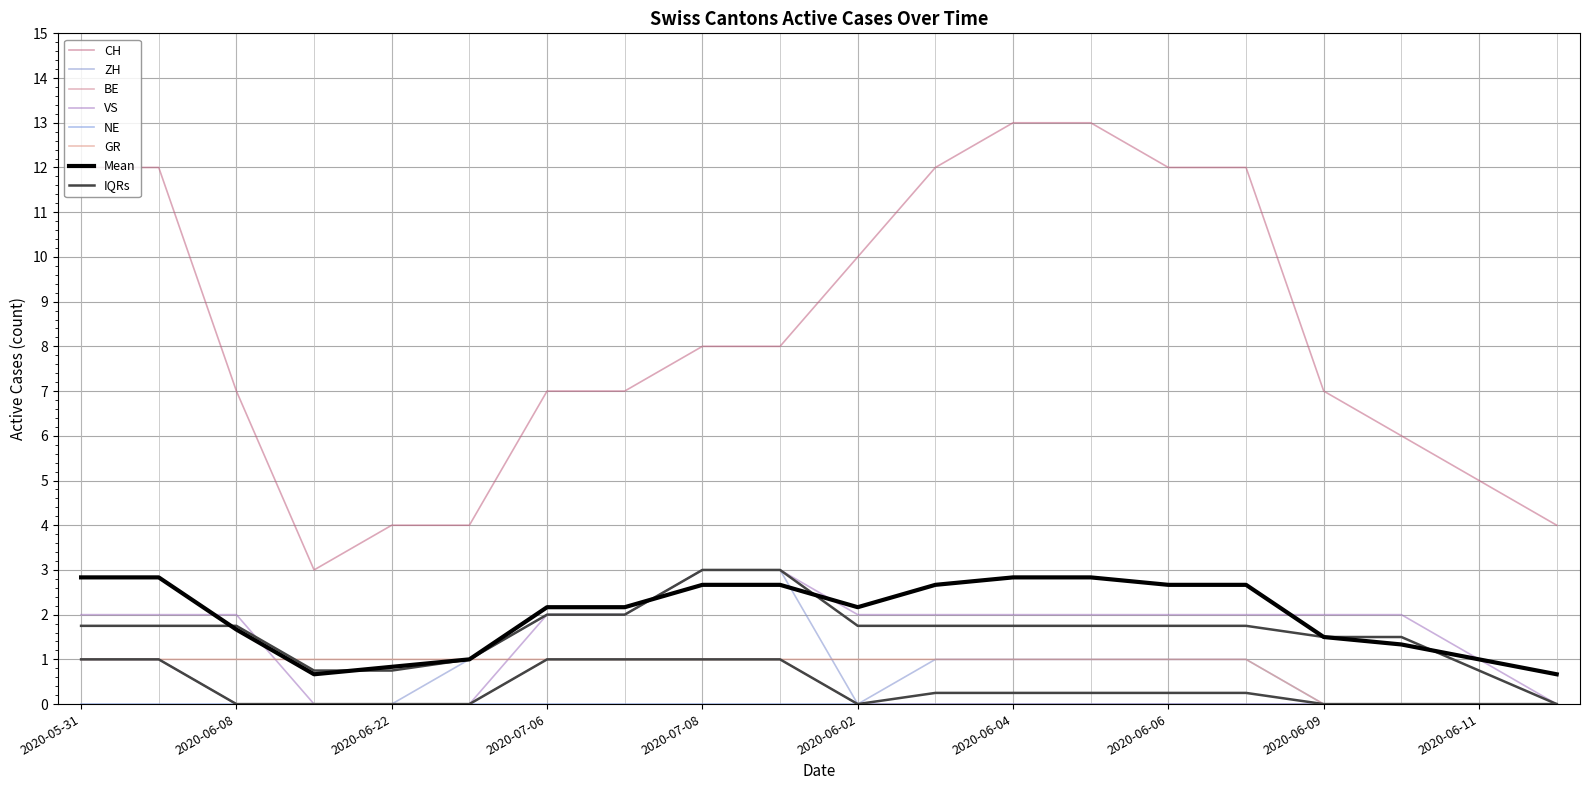

Between 2020-07-09 and 2020-06-04, which series saw the biggest shift?

CH